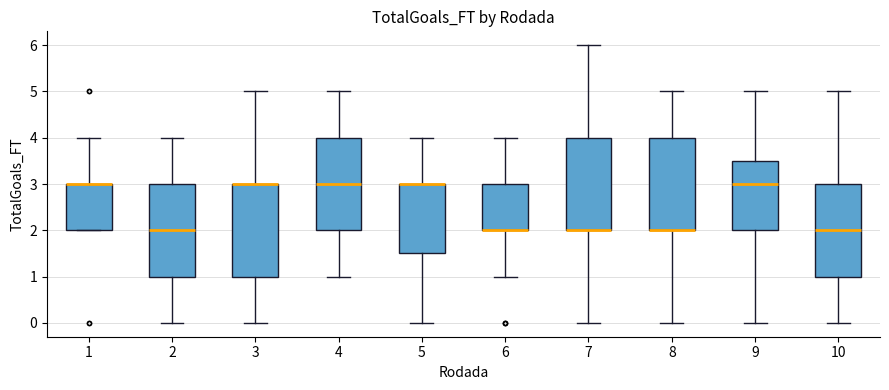

Where does the lower whisker of the box at x = 10 end on the y-axis? The values are not printed on the chart, so give them approximately, as read against the axis.

0.0